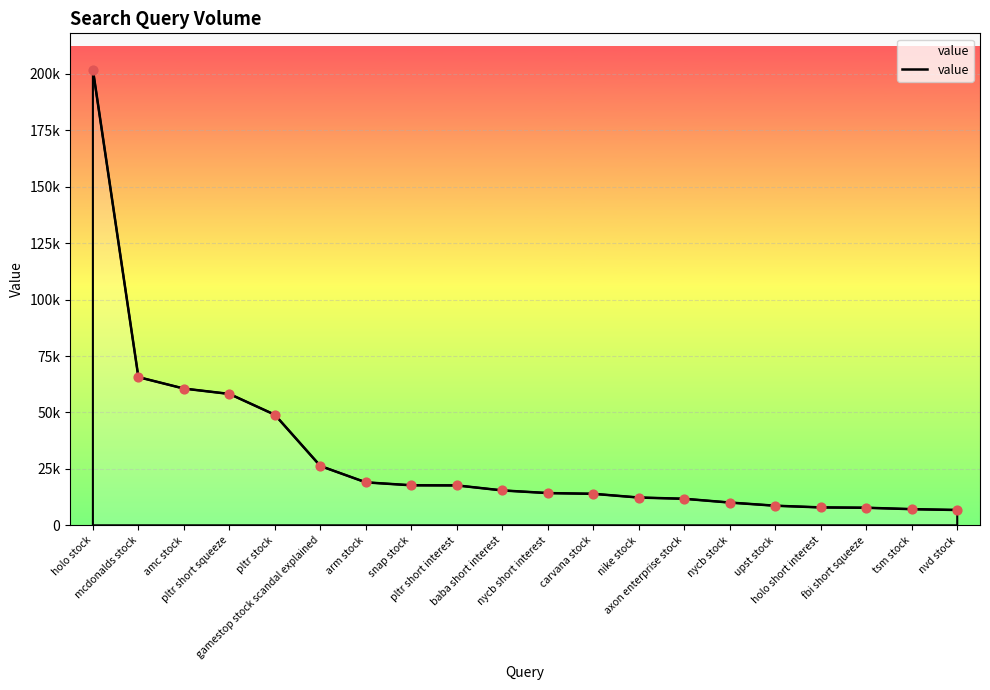

Between nycb short interest and pltr short interest, which is larger?

pltr short interest